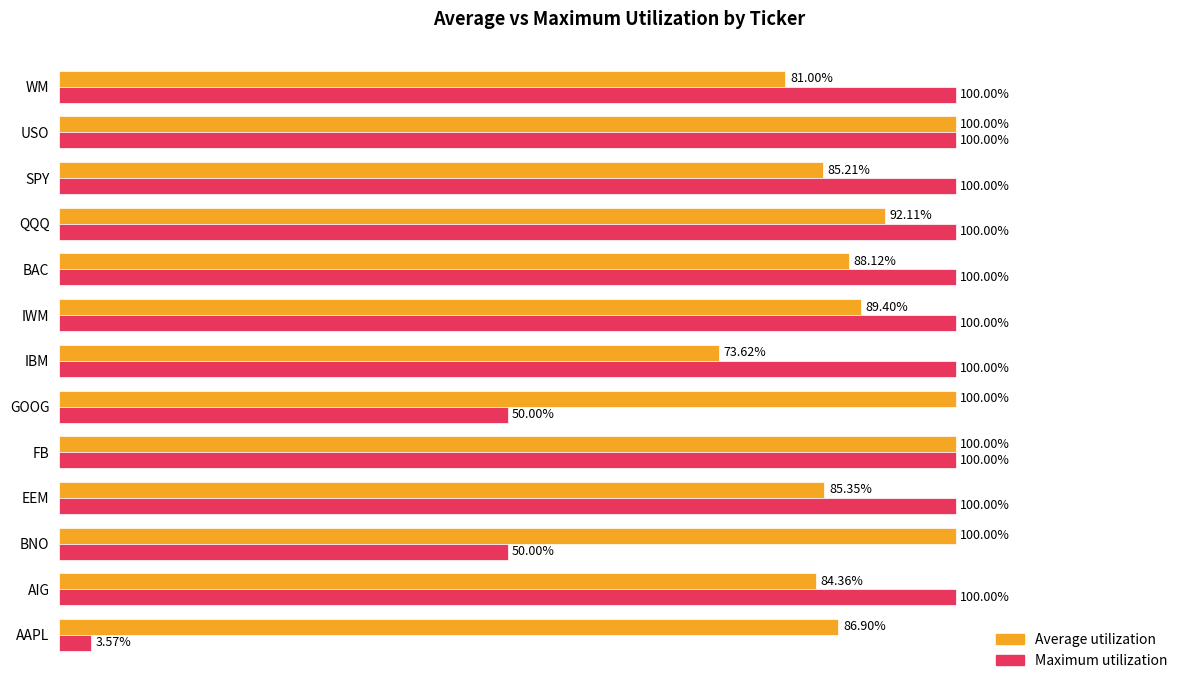

Where is Average utilization nearest to the value 86?

EEM